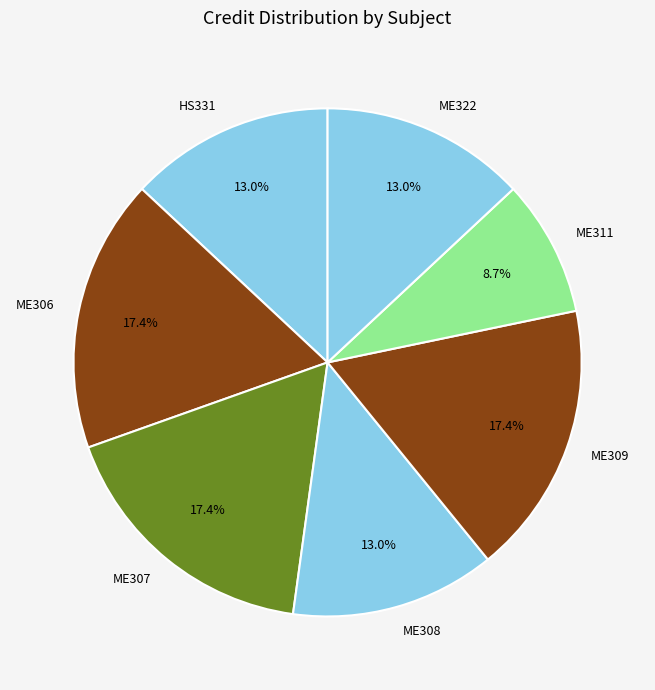

Is there any slice that represents more than half of the pie?

No